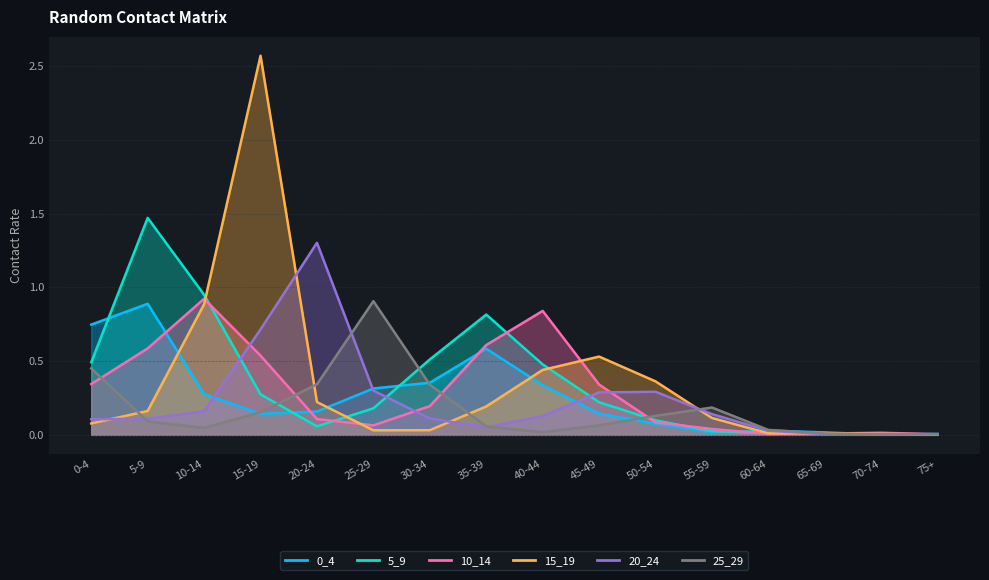

How many data points does each series have?

16